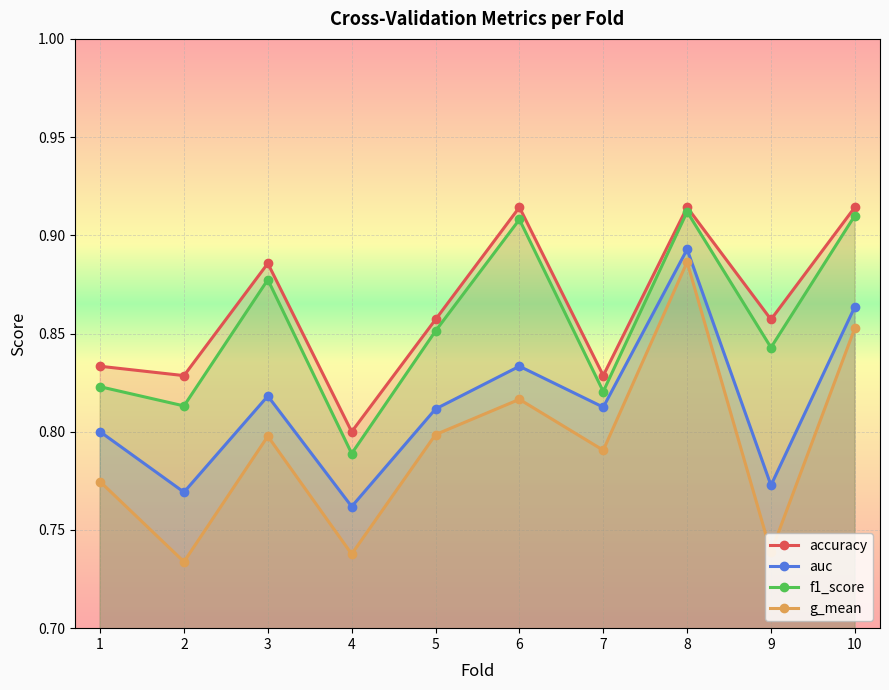

At which category does g_mean reach its first local valley?

2